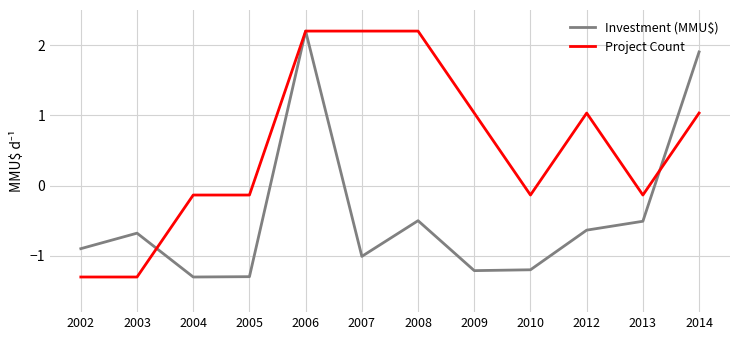

Does the chart have visible grid lines?

Yes